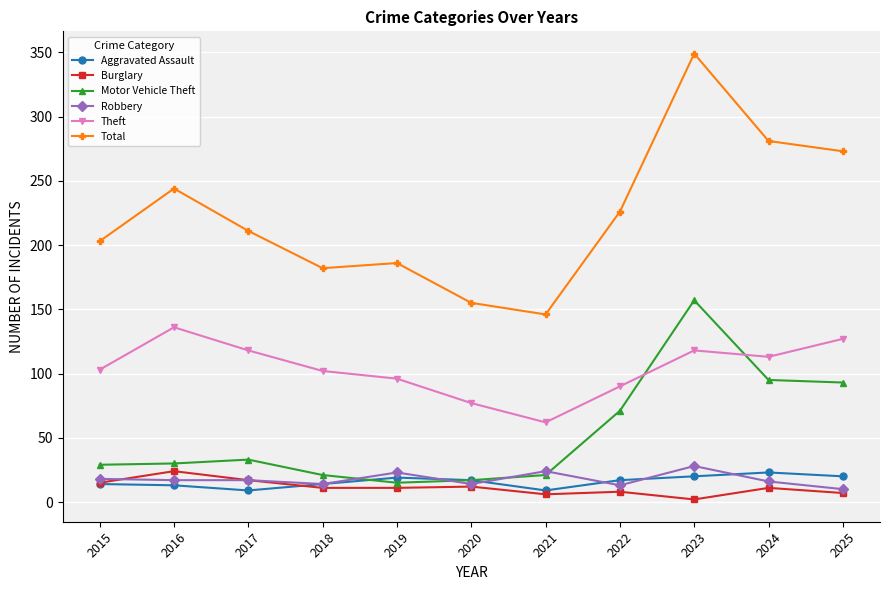

What is the average value of the Motor Vehicle Theft series?

53